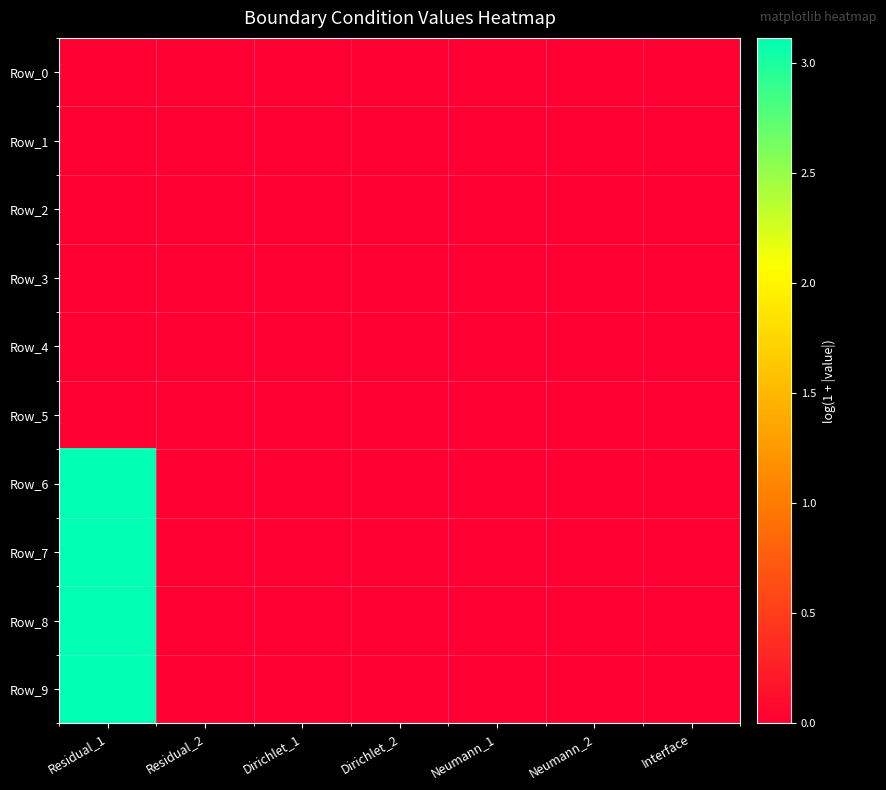

At which category is the sum across all series the highest?

Residual_1